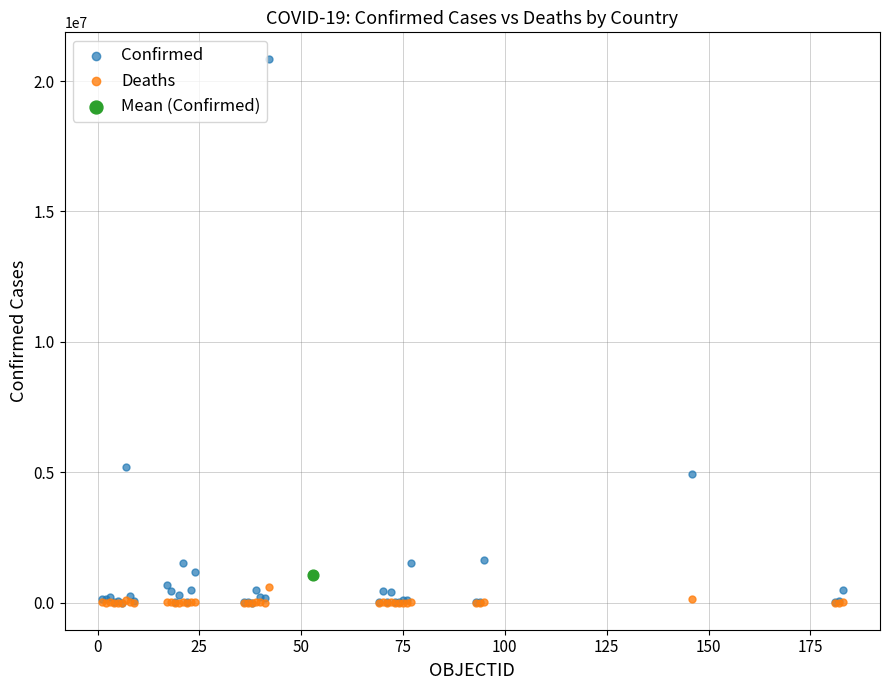

What are all the series names shown in the legend?

Confirmed, Deaths, Mean (Confirmed)